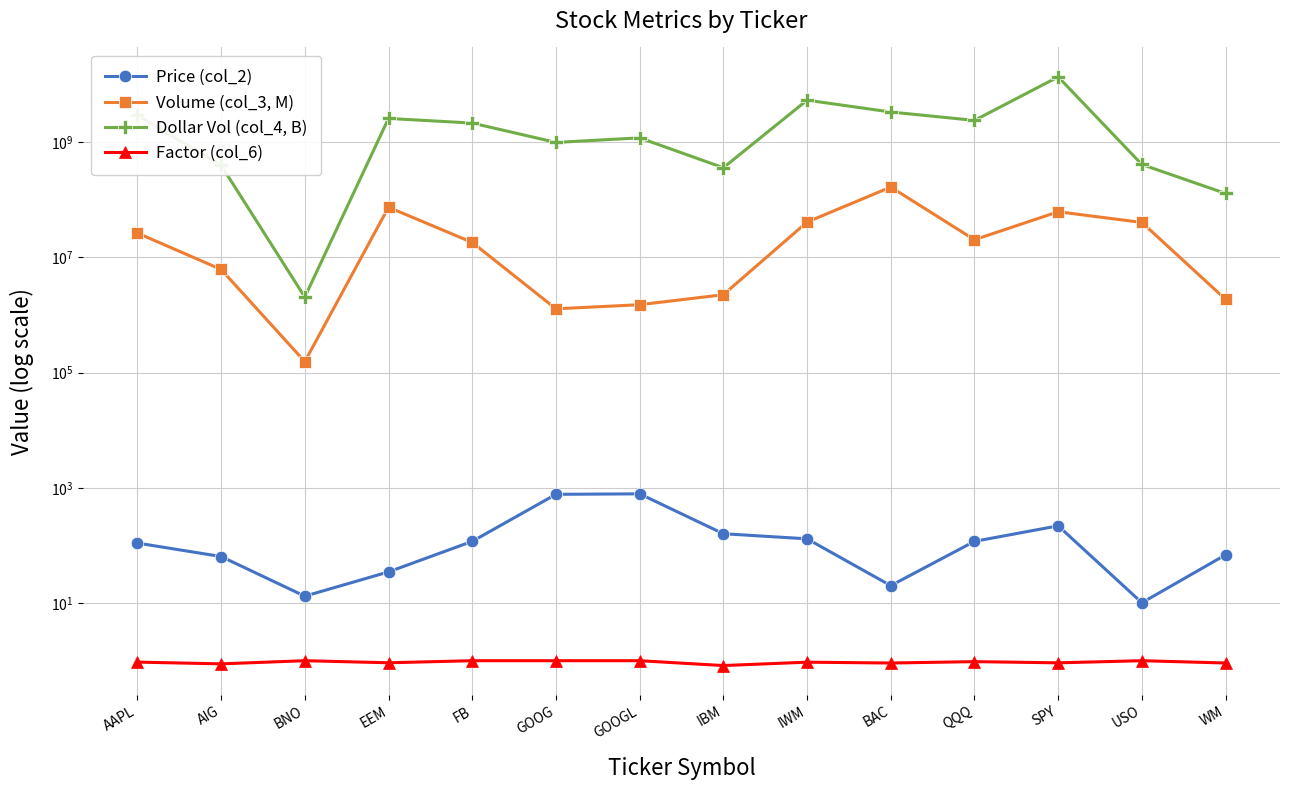

What is the label of the 11th point from the right?

EEM